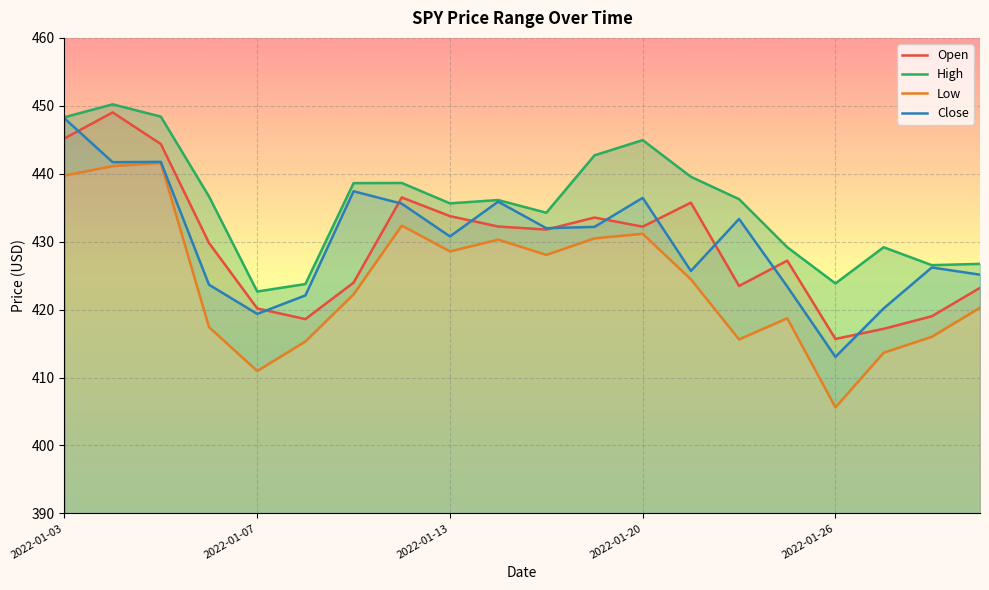

Which category has the lowest value in the High series?

2022-01-07